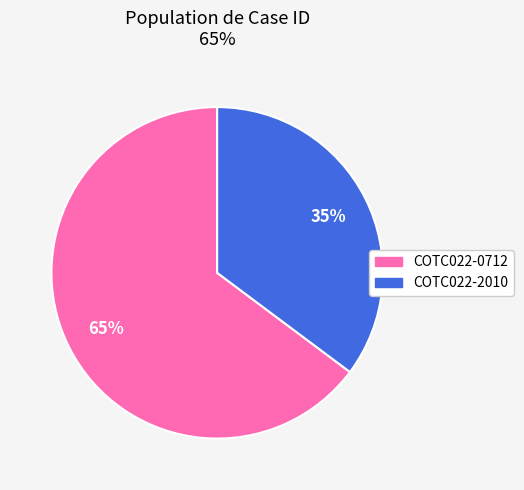

To the nearest percent, what is the difference between the largest and smallest slice percentages?

30%